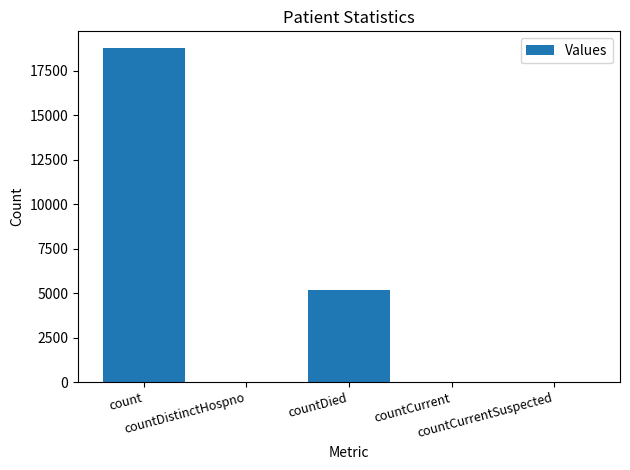

What is the maximum value shown in the chart?

18763